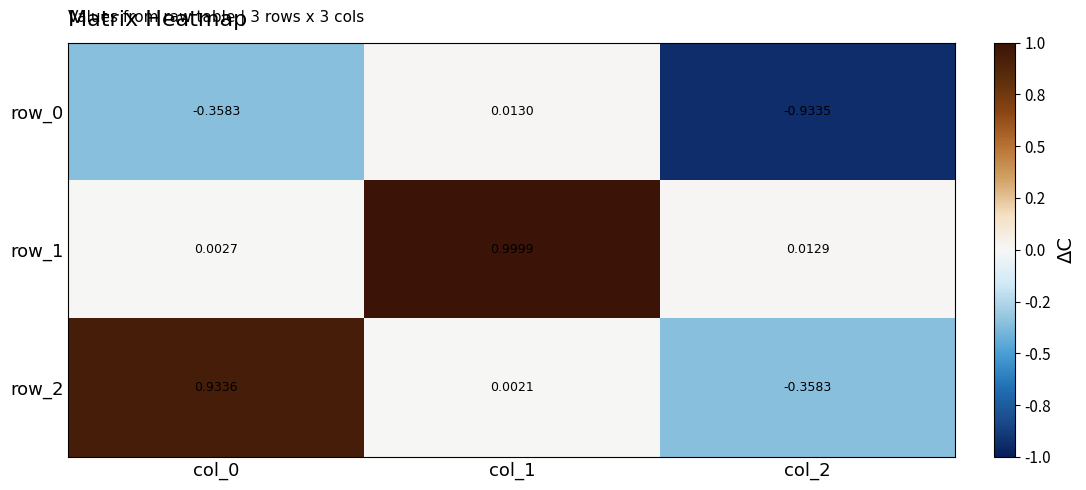

Is the value of row_1 at col_1 greater than the value of row_0 at col_0?

Yes